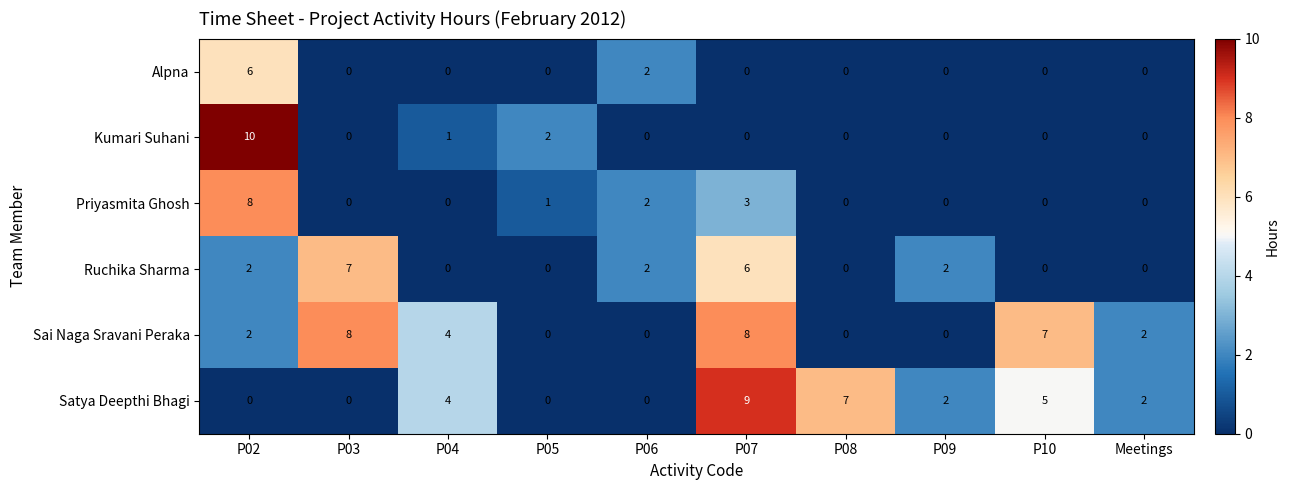

What is the difference between the maximum and minimum values in the Alpna series?

6